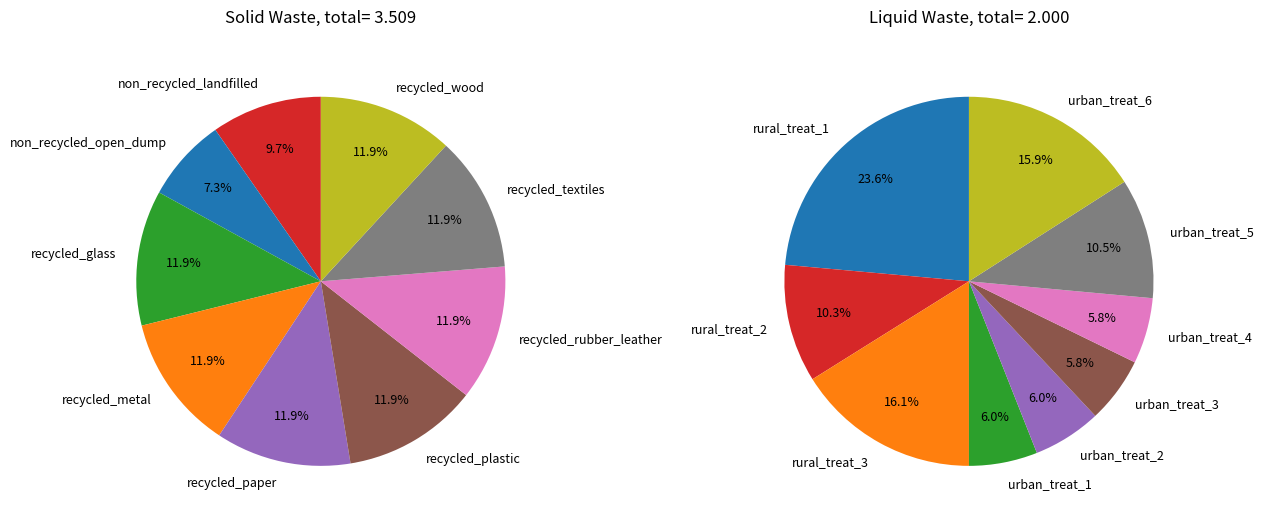

To the nearest percent, what is the difference between the largest and smallest slice percentages?

5%